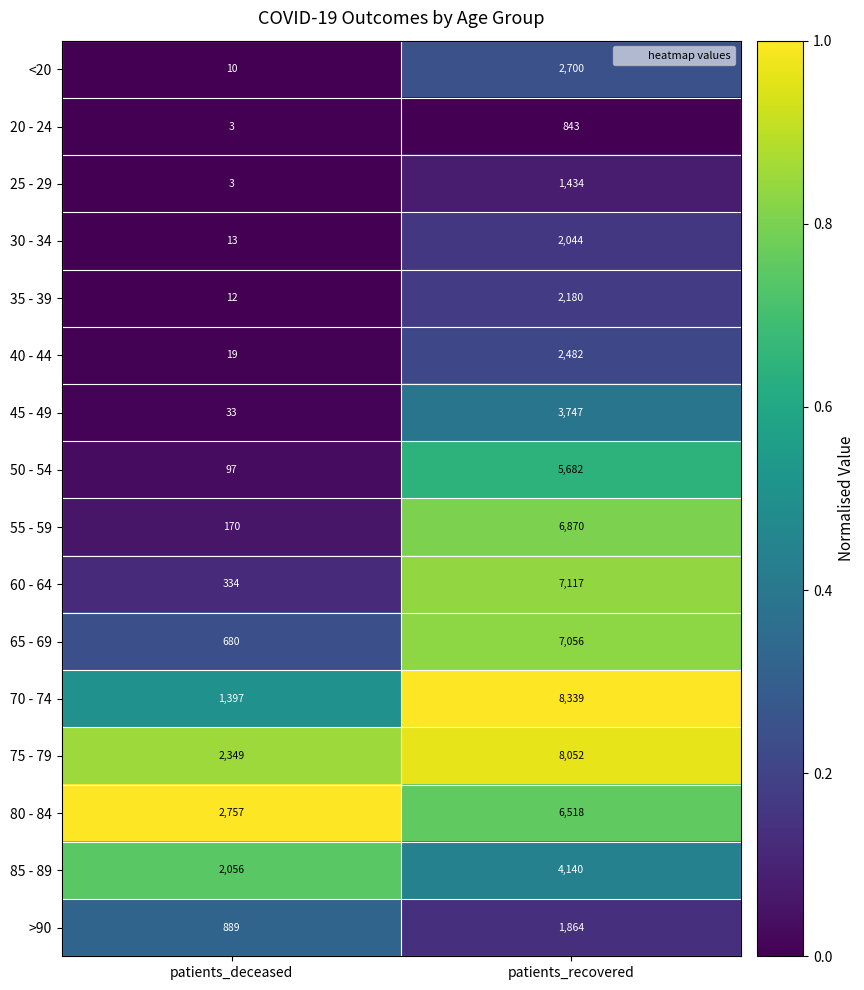

Count the number of categories in the chart.

2